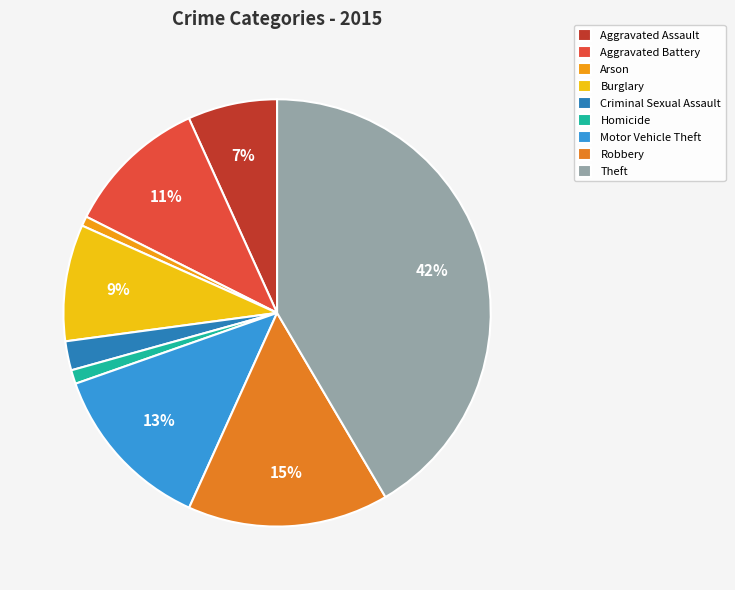

To the nearest percent, what is the difference between the Burglary and Aggravated Battery slice percentages?

2%